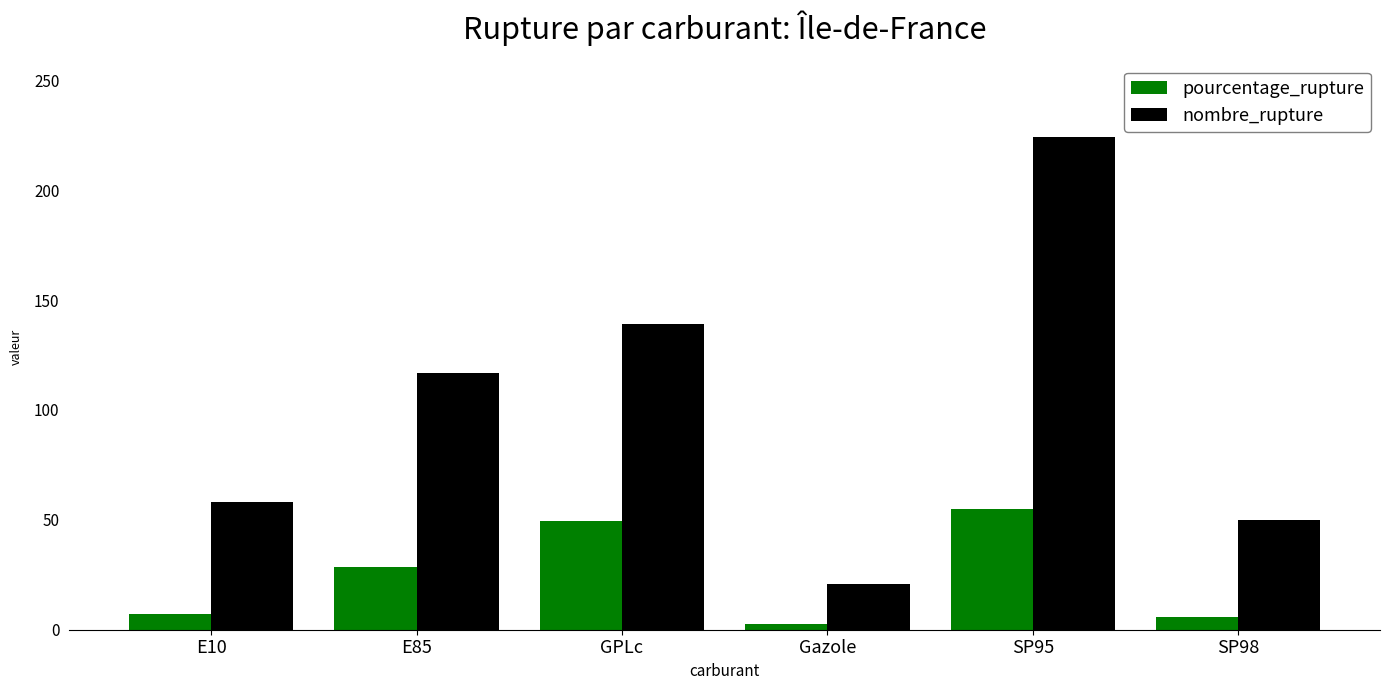

Count the number of categories in the chart.

6